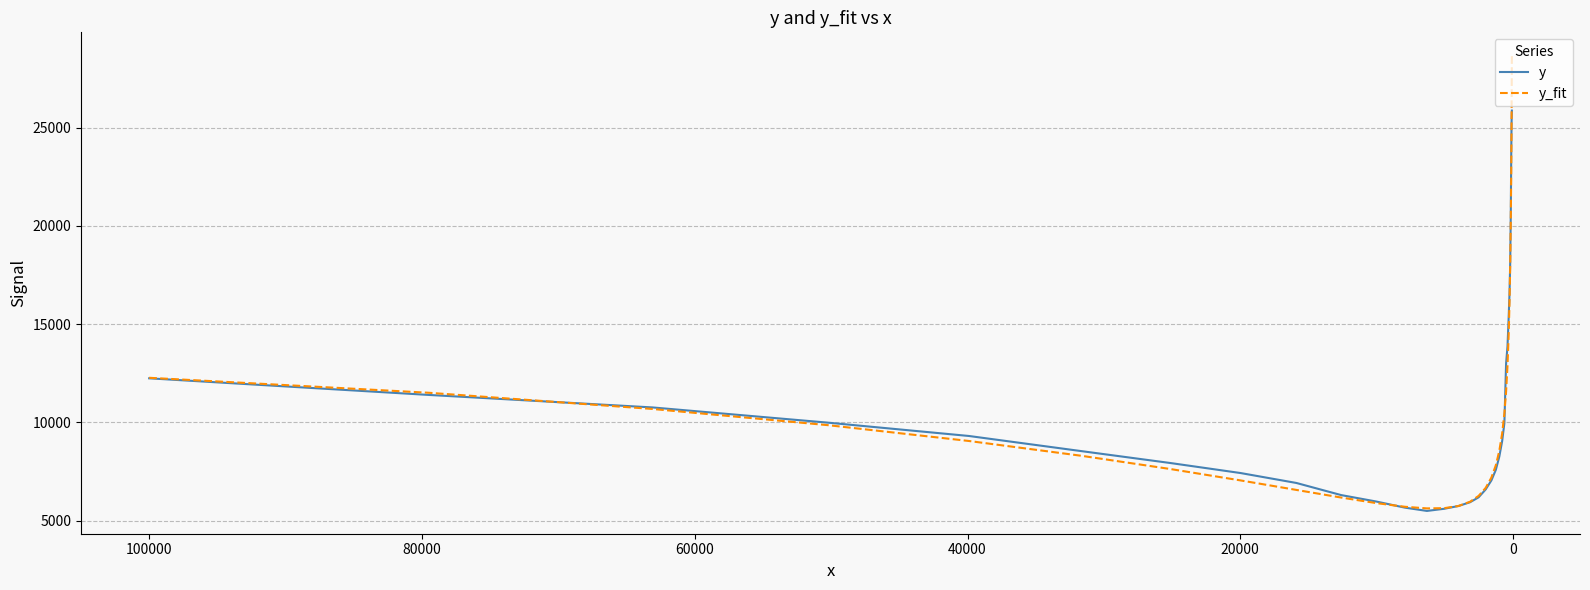

Reading right to left, what are all the values shown in this chart?

y: 25864.0	25309.5	23594.3	20752.8	18141.5	16544.3	15309.1	13868.2	13006.6	9963.8	9058.2	8263.0	7594.7	7051.9	6592.1	6190.6	5941.7	5750.3	5608.7	5498.9	5666.5	5977.0	6305.0	6920.7	7426.9	7937.2	8545.9	9311.8	9988.1	10763.9	11399.5	12245.0
y_fit: 28685.1	25573.5	22776.3	20300.7	18041.5	16111.7	14441.3	12885.5	11580.9	10449.4	9447.8	8553.6	7826.0	7195.6	6670.0	6262.7	5967.0	5750.2	5640.2	5627.8	5710.9	5897.2	6179.7	6566.9	7051.4	7631.9	8308.9	9057.1	9860.4	10685.9	11510.0	12271.9